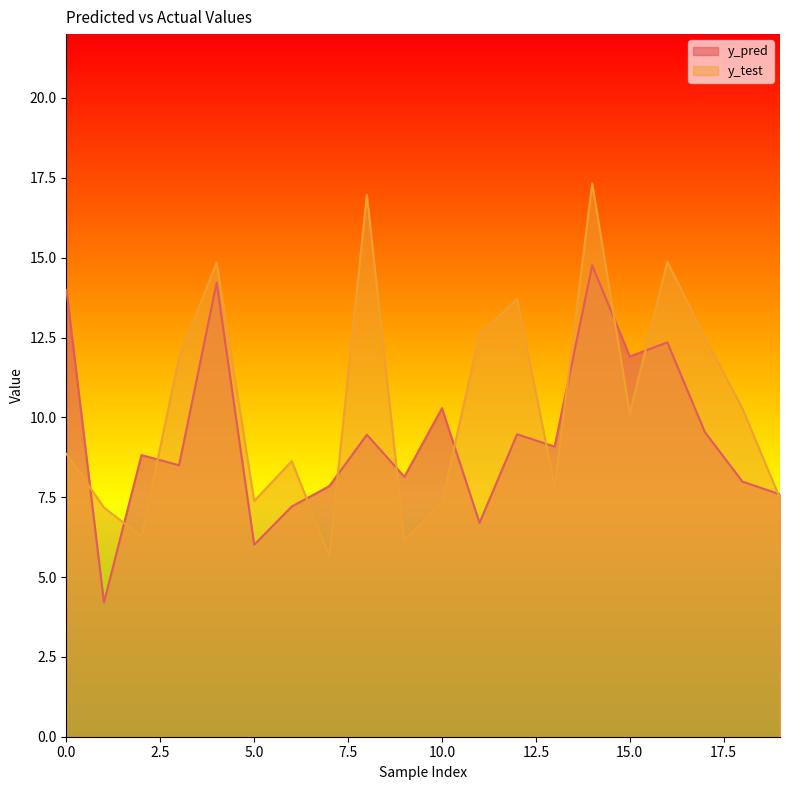

How many data points in y_test are less than 10?

10